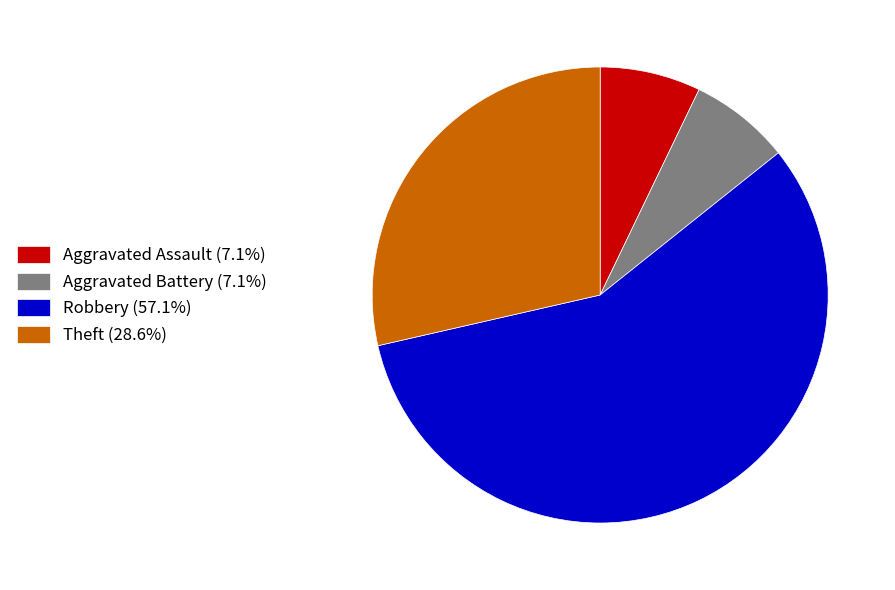

Does any single category account for the majority?

Yes